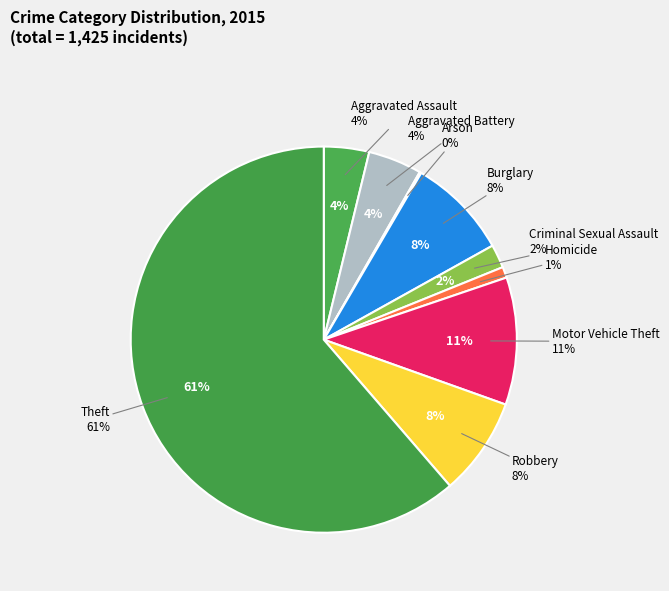

What is the largest slice in the pie chart?

Theft